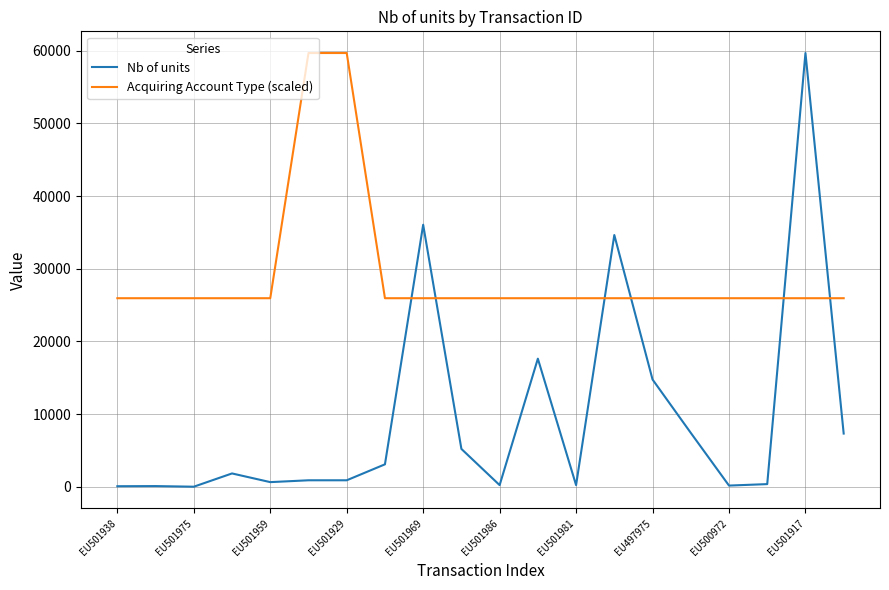

What is the difference between the second highest and second lowest values in the Acquiring Account Type (scaled) series?

33740.1